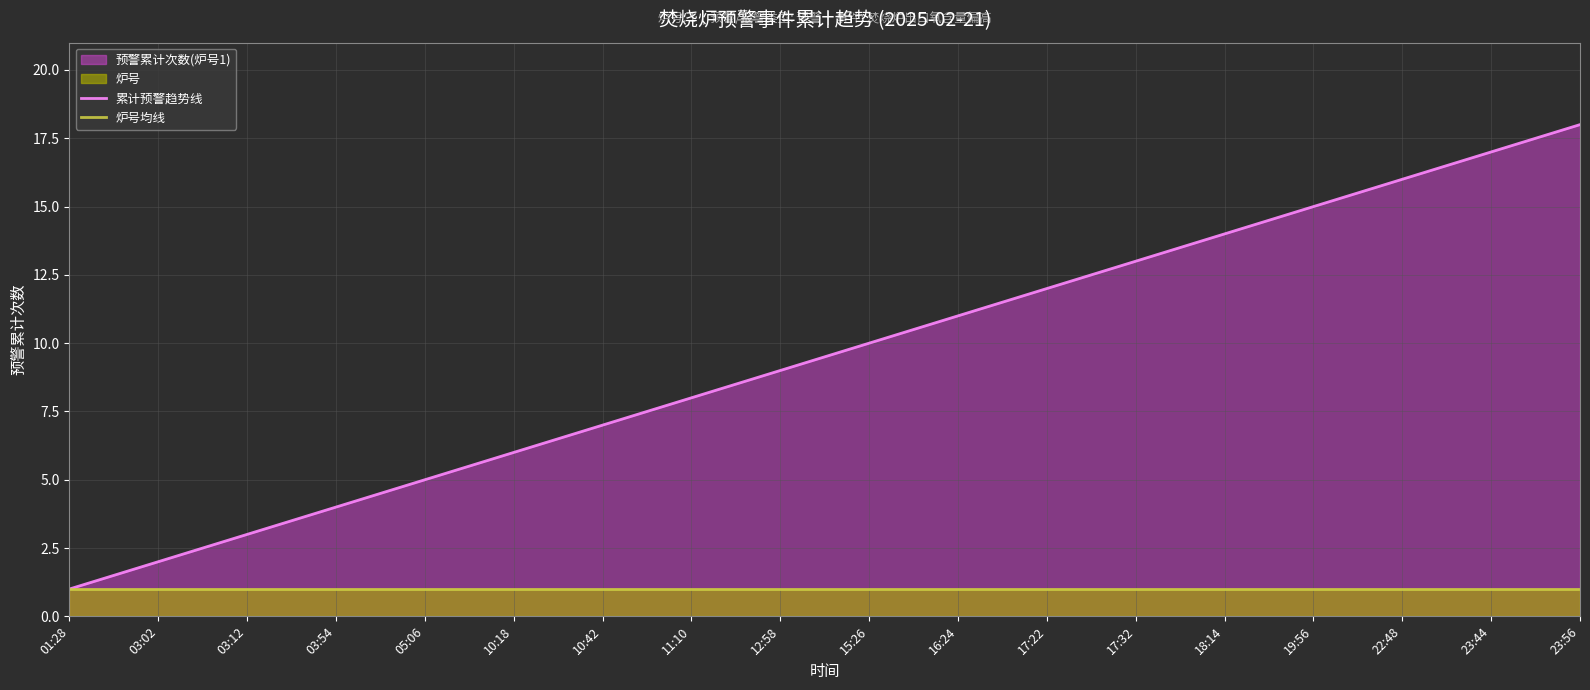

What is the difference between the maximum and minimum values in the 累计预警趋势线 series?

17